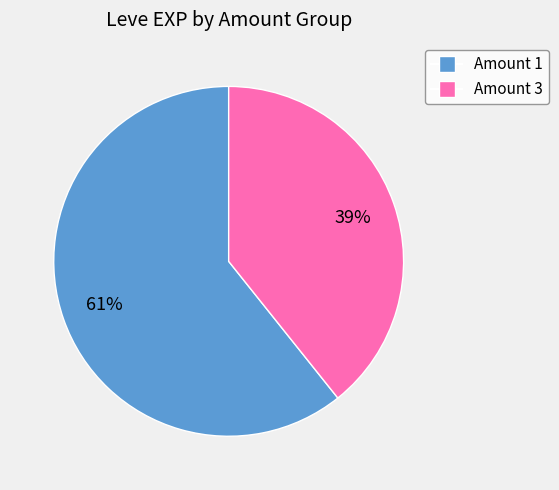

Is there any slice that represents more than half of the pie?

Yes